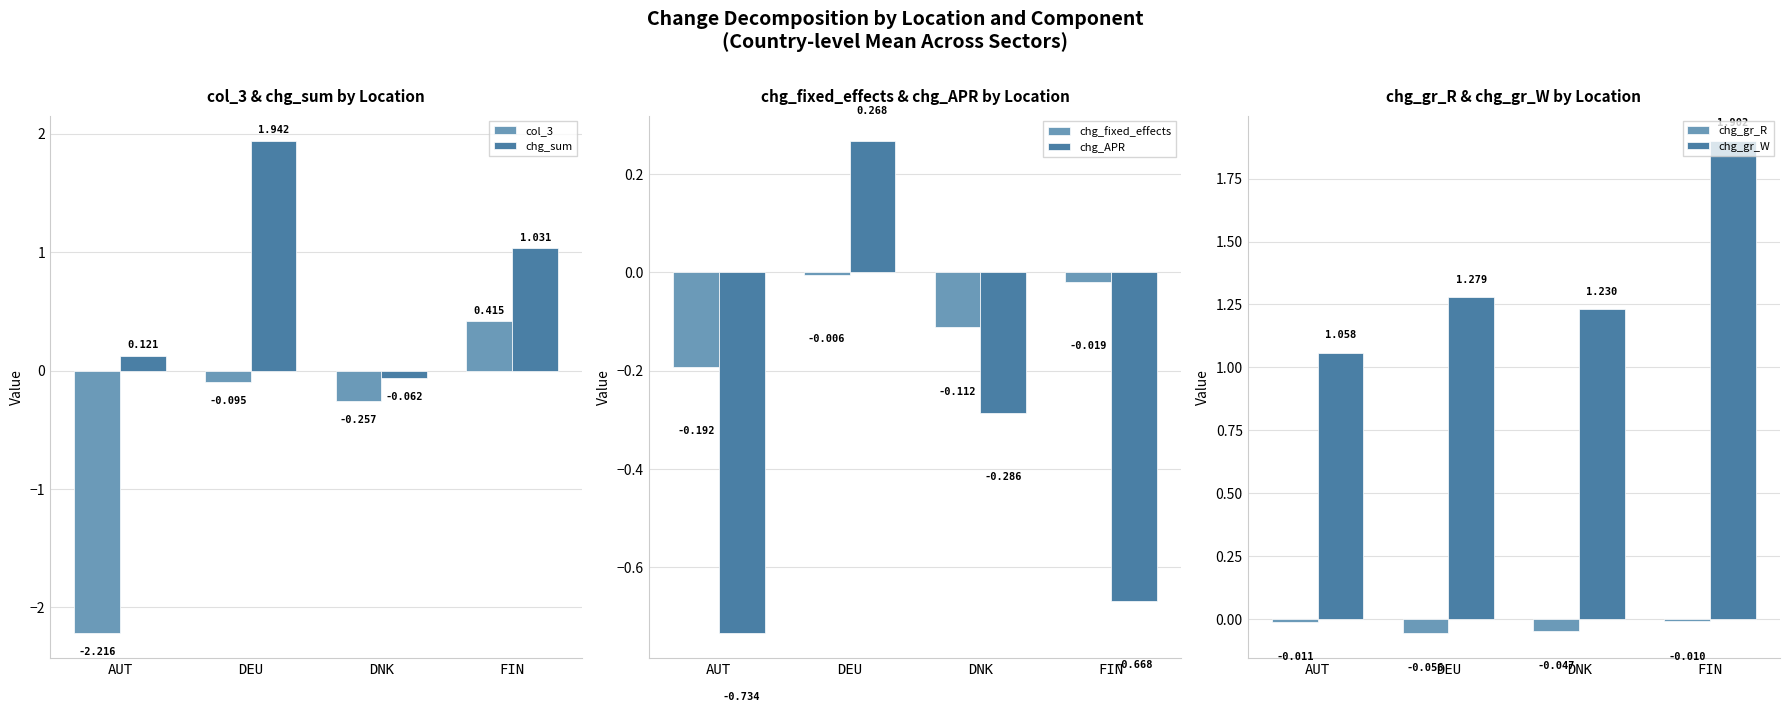

What is the label of the 2nd bar from the left?

DEU